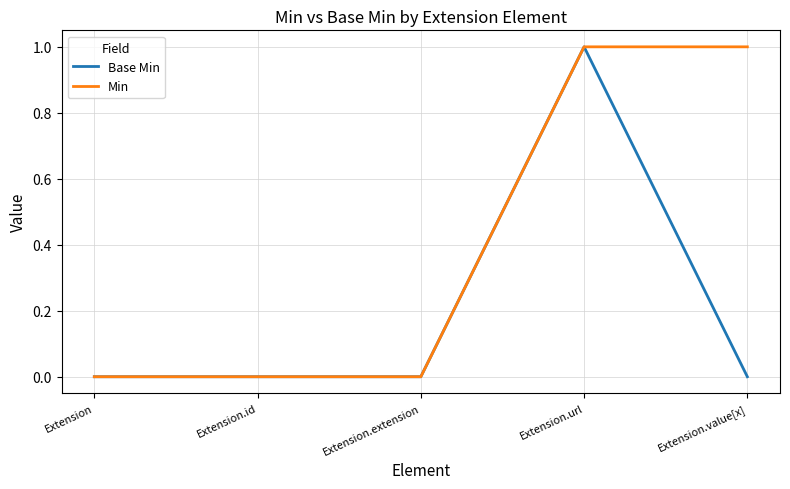

What is the difference between the maximum and minimum values in the Min series?

1